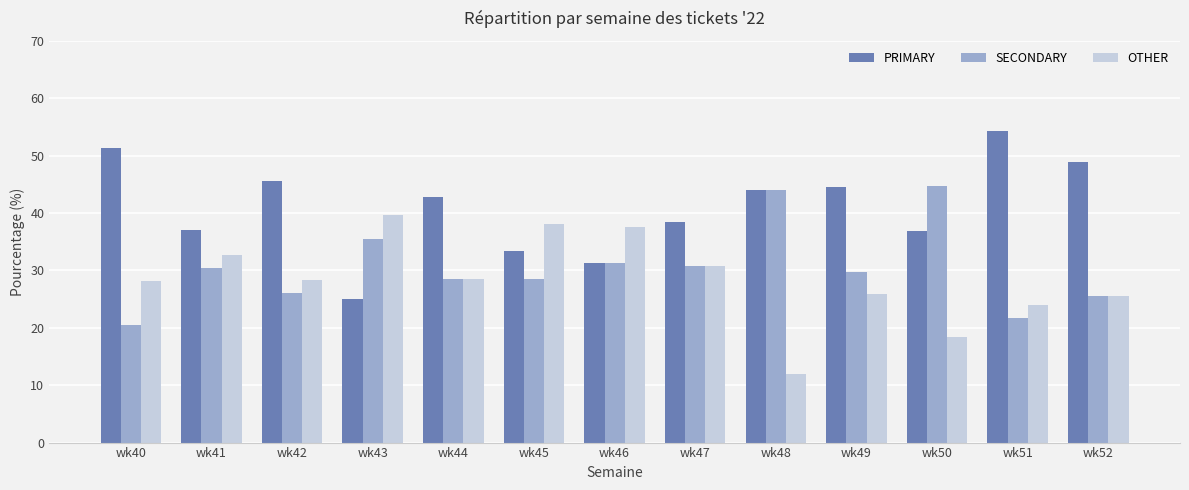

What is the minimum value shown in the chart?

12.0